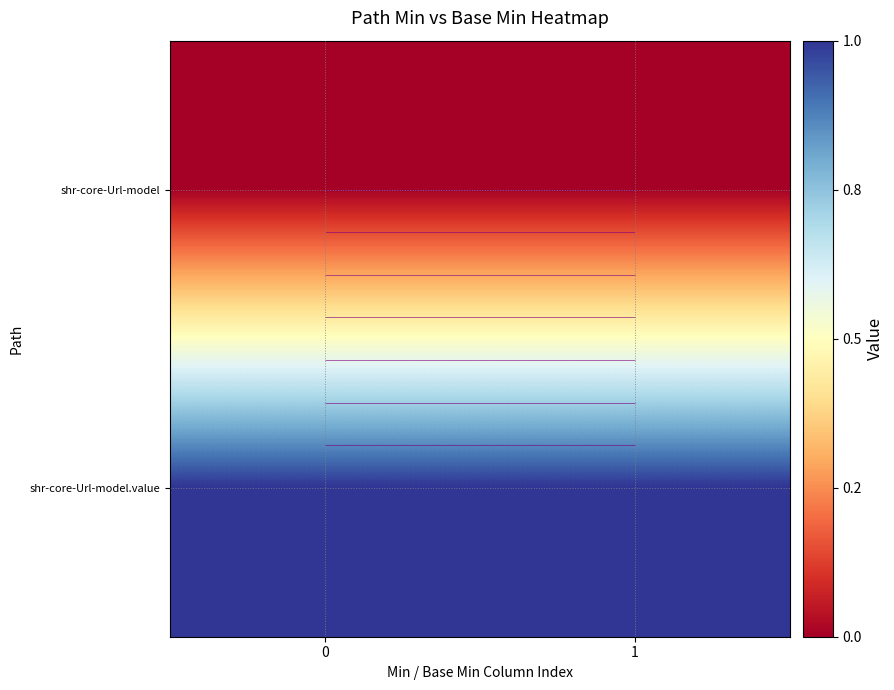

Rank the series at 1 from lowest to highest value.

shr-core-Url-model, shr-core-Url-model.value